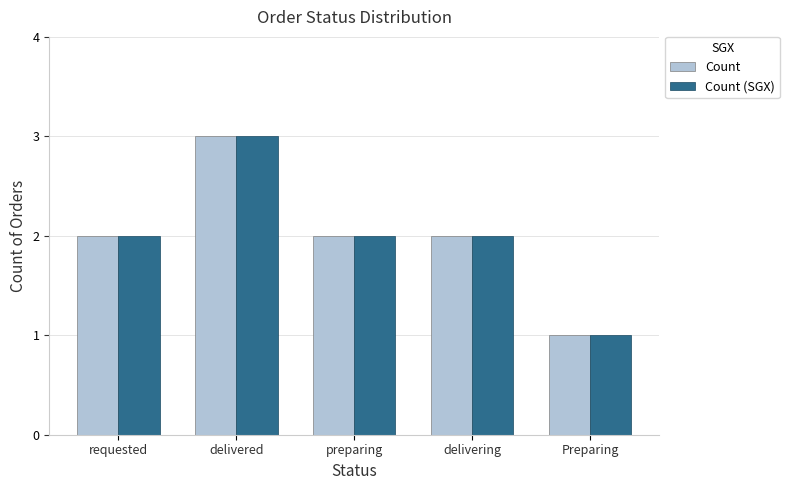

What is the sum of all Count (SGX) values?

10